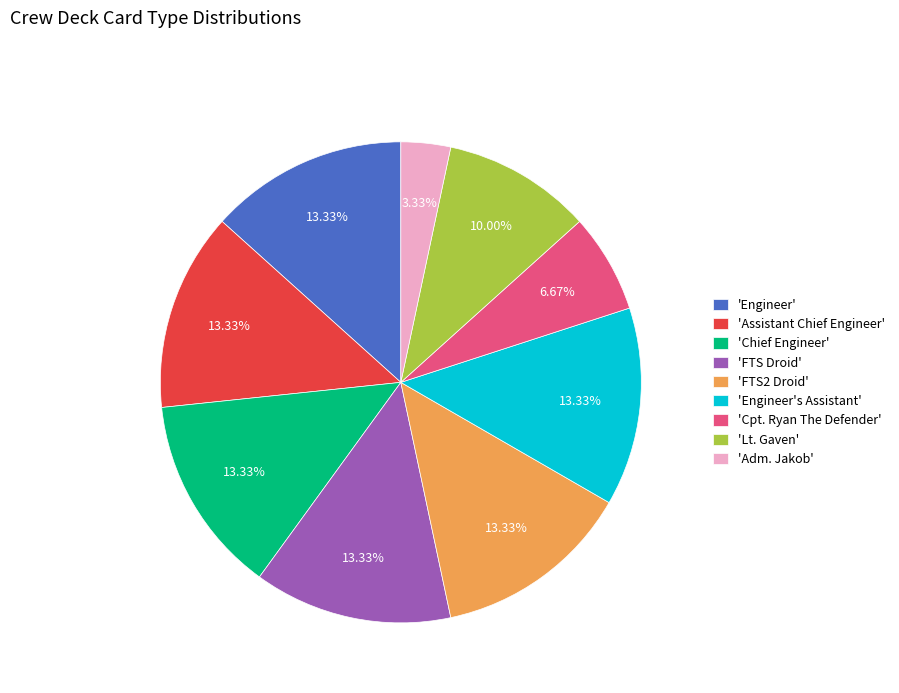

Which has a higher value, 'Cpt. Ryan The Defender' or 'FTS Droid'?

'FTS Droid'